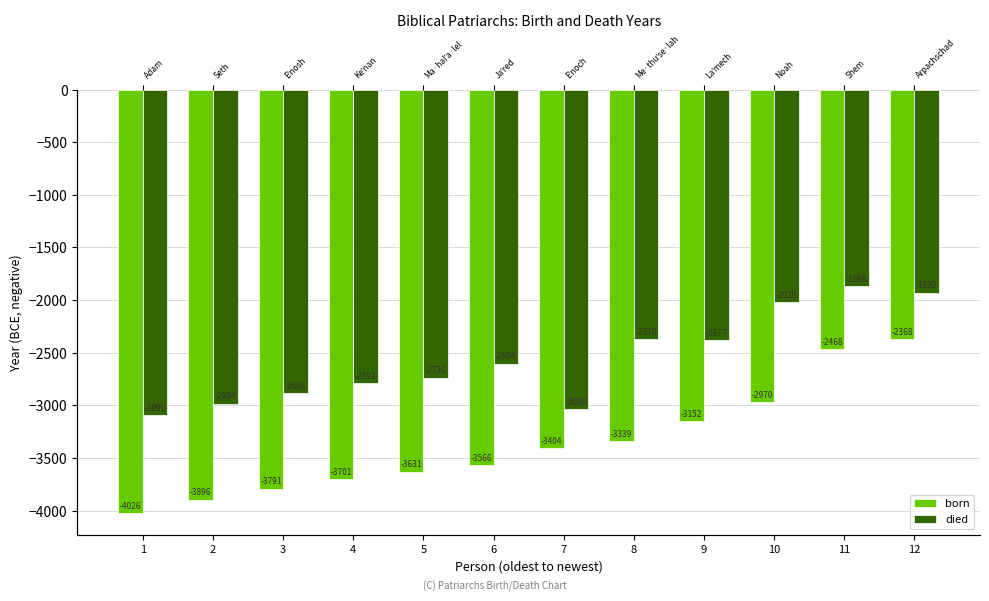

What is the difference between the second highest and second lowest values in the born series?

1428